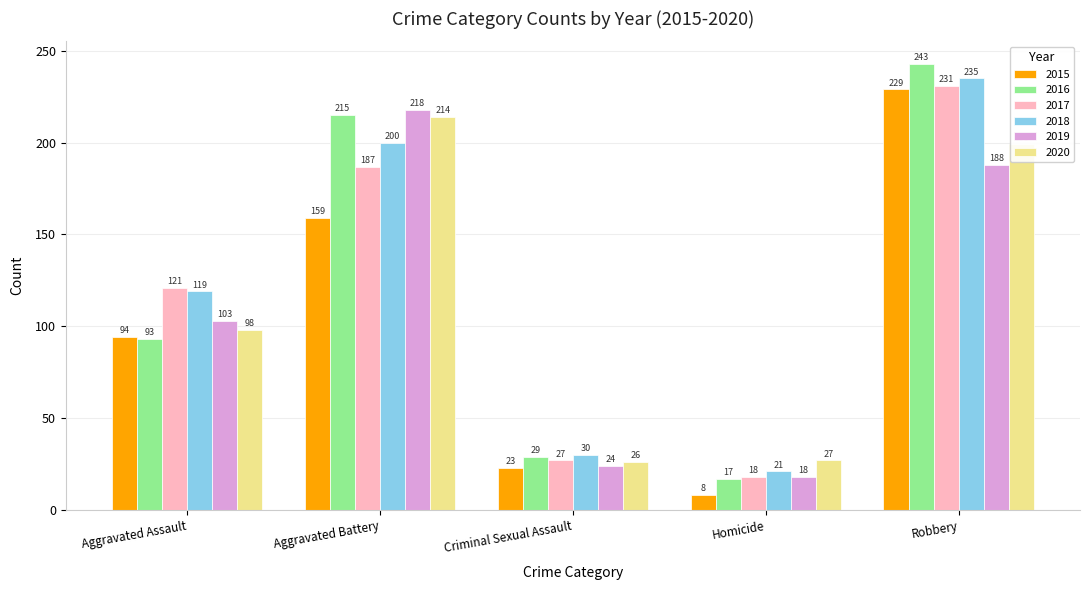

How many values in the 2016 series are below 93?

2